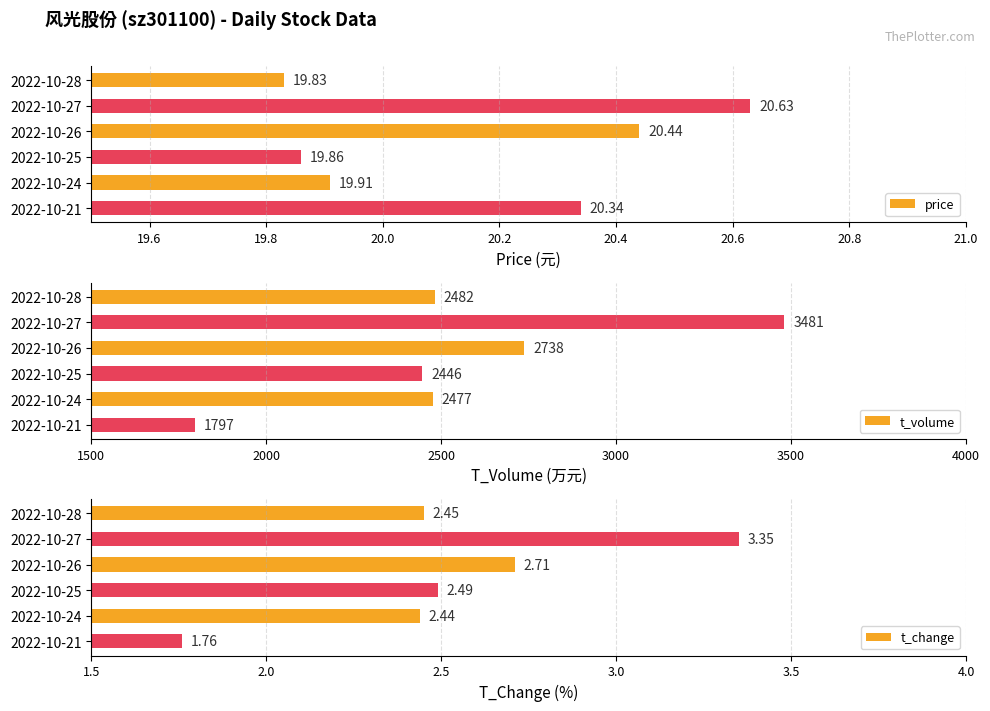

What is the minimum value for price?

19.8